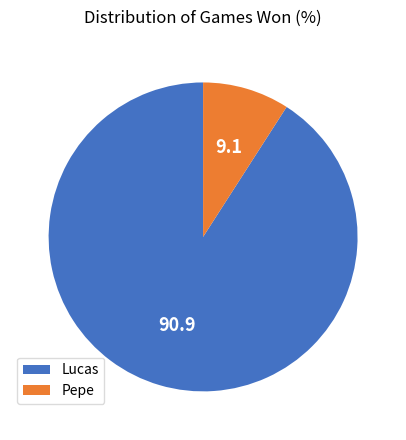

True or false: Pepe accounts for 22% of the total.

False